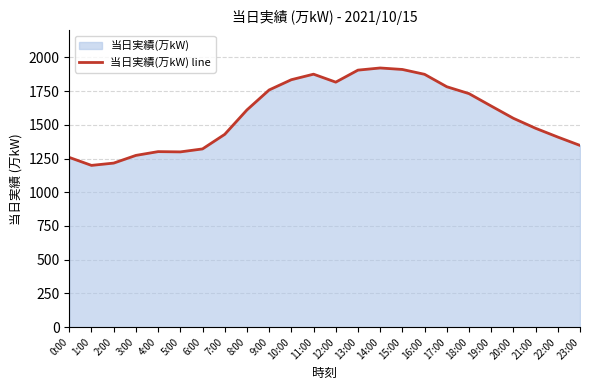

The value at 16:00 is 1874. True or false?

True